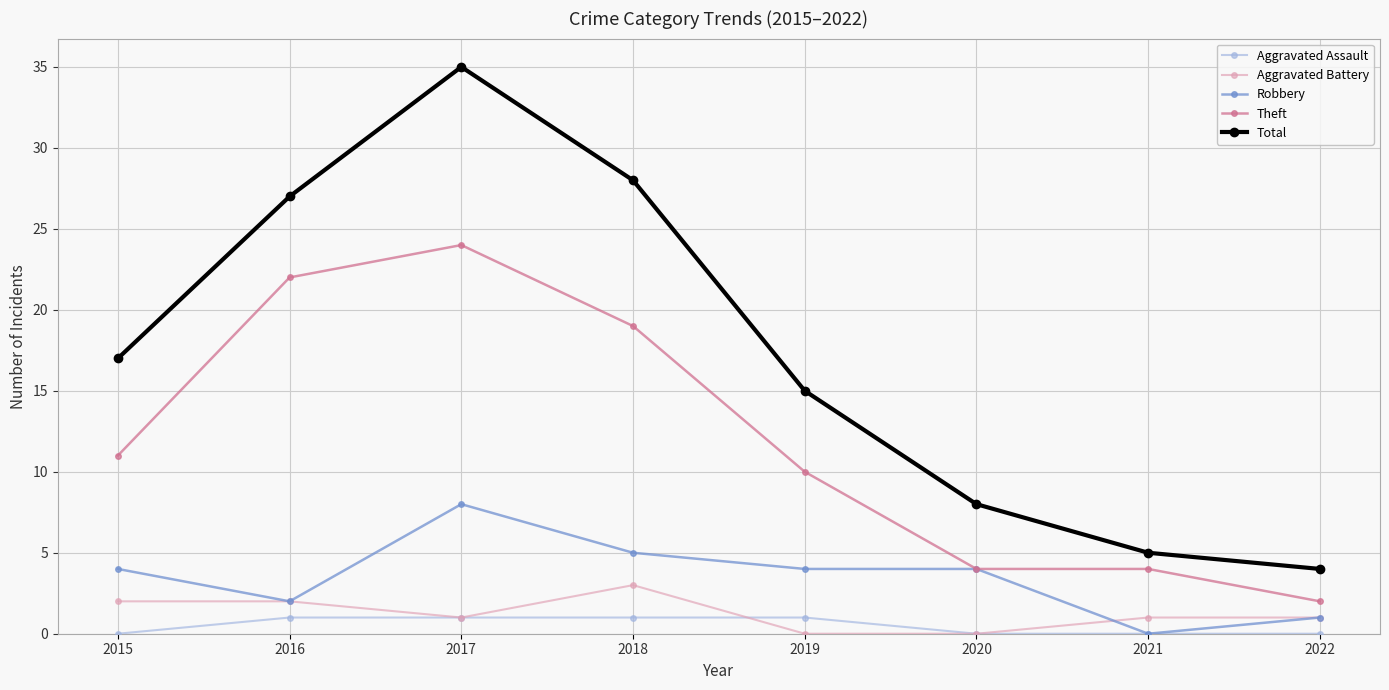

Read the Theft value at 2019, to the nearest 10.

10